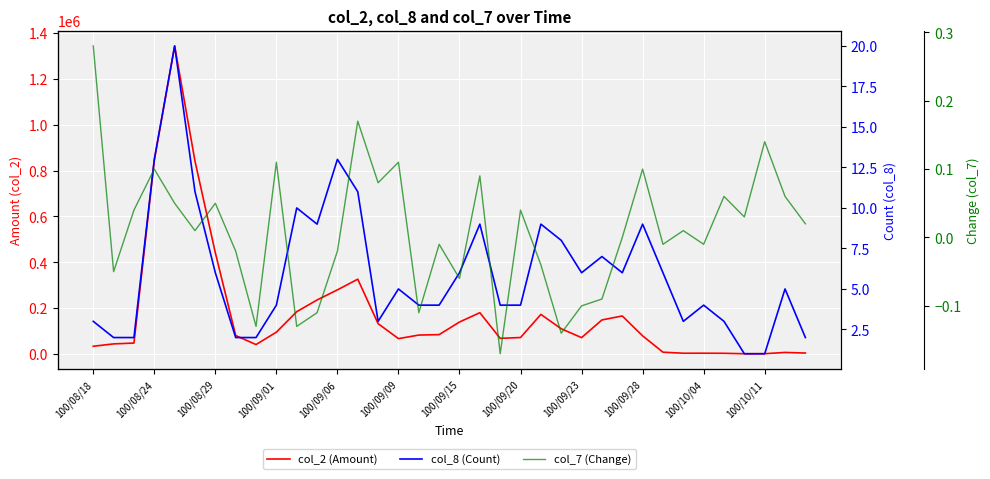

Reading left to right, what are all the values shown in this chart?

col_2 (Amount): 33800.0	44100.0	47700.0	844340.0	1343960.0	841250.0	441540.0	80600.0	41100.0	95300.0	184650.0	235600.0	279790.0	326420.0	132400.0	67050.0	82600.0	84500.0	139500.0	180190.0	68200.0	71910.0	172720.0	110100.0	71400.0	148600.0	165900.0	79220.0	7900.0	3340.0	3420.0	3060.0	1080.0	1300.0	6820.0	4180.0
col_8 (Count): 3.0	2.0	2.0	13.0	20.0	11.0	6.0	2.0	2.0	4.0	10.0	9.0	13.0	11.0	3.0	5.0	4.0	4.0	6.0	9.0	4.0	4.0	9.0	8.0	6.0	7.0	6.0	9.0	6.0	3.0	4.0	3.0	1.0	1.0	5.0	2.0
col_7 (Change): 0.3	-0.1	0.0	0.1	0.1	0.0	0.1	-0.0	-0.1	0.1	-0.1	-0.1	-0.0	0.2	0.1	0.1	-0.1	-0.0	-0.1	0.1	-0.2	0.0	-0.0	-0.1	-0.1	-0.1	0.0	0.1	-0.0	0.0	-0.0	0.1	0.0	0.1	0.1	0.0